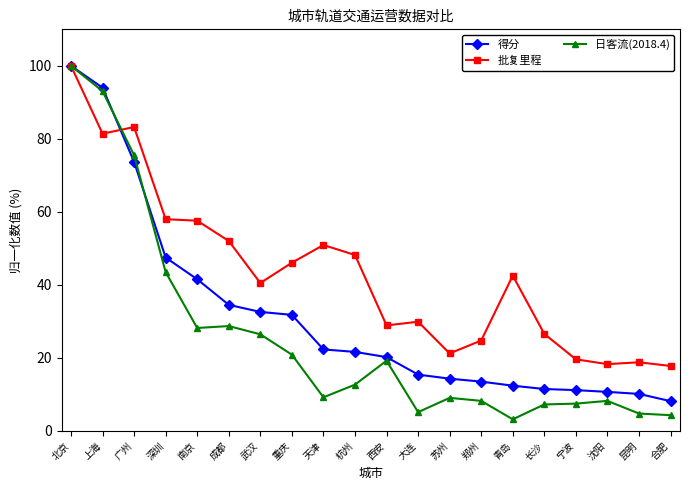

Rank the series at 杭州 from lowest to highest value.

日客流(2018.4), 得分, 批复里程